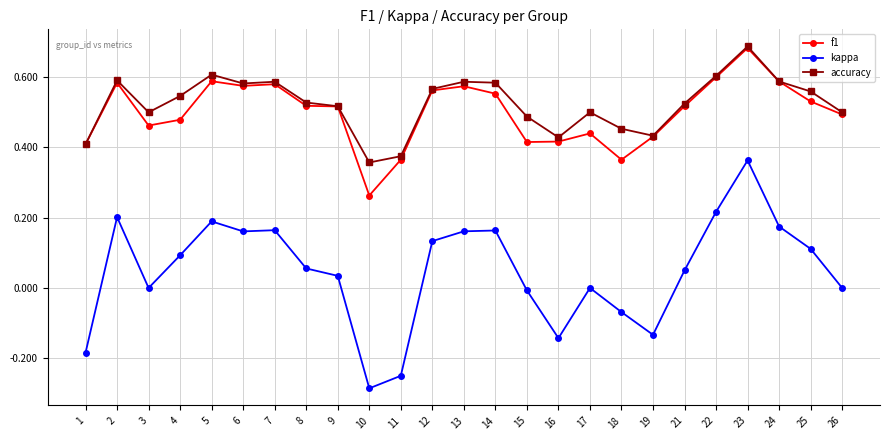

Which category has the highest value in the f1 series?

23